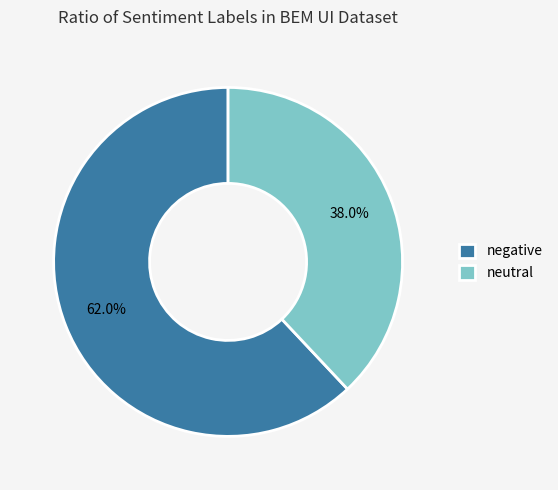

To the nearest percent, what is the average slice percentage?

50%